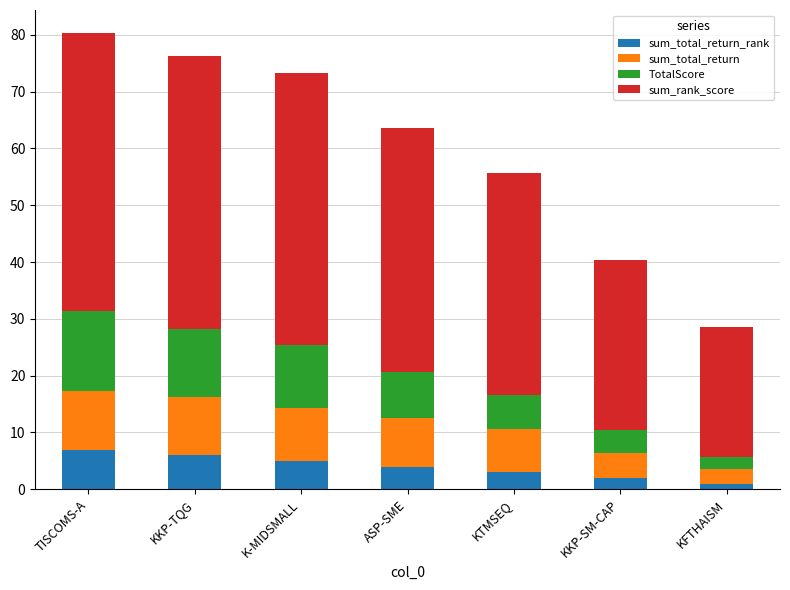

What is the total value across all series at KKP-SM-CAP?

40.4